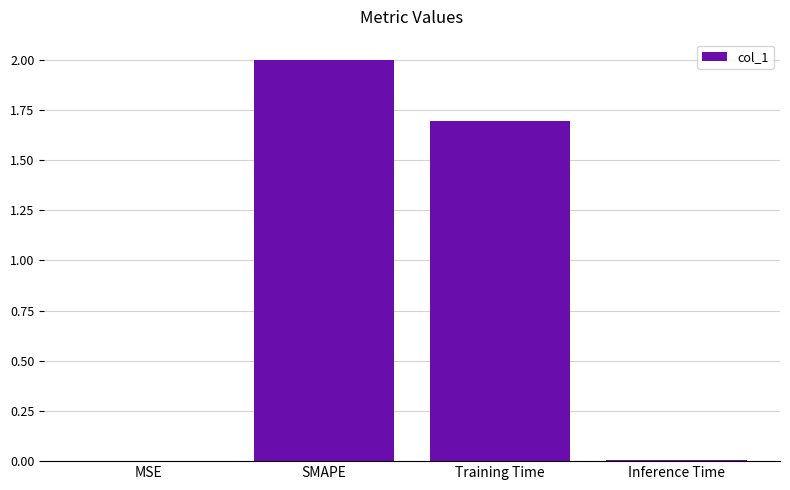

What is the sum of all values?

3.7